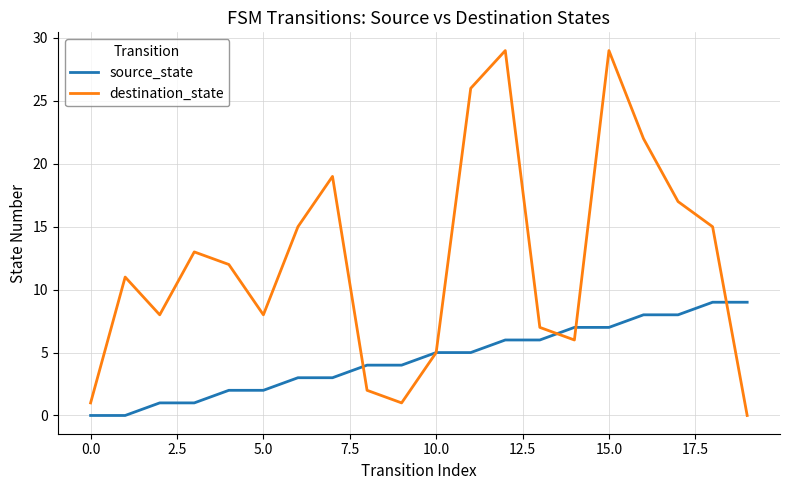

How many lines are shown in the chart?

2